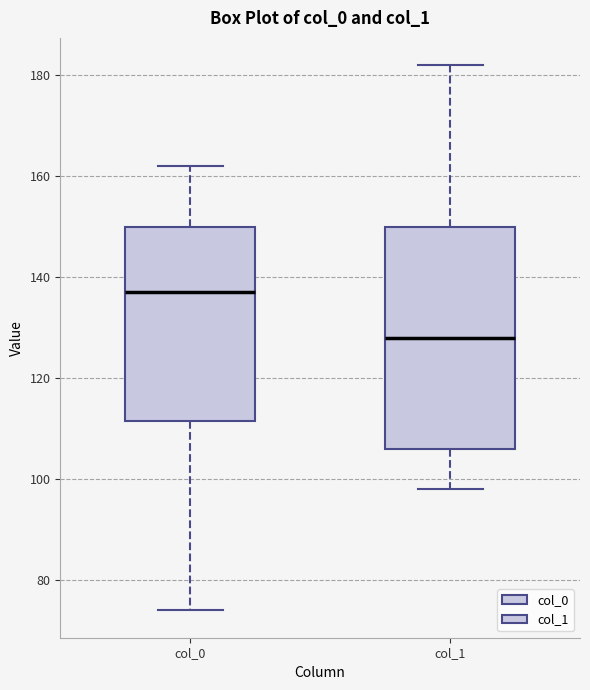

Reading left to right, transcribe this box plot: for each box, give where its median line is, the range the box spans, and where its two whiskers end, as read against the y-axis. The values are not printed on the chart, so give them approximately, as read against the axis.

col_0: median 138, box 112 to 150, whiskers 74 to 162
col_1: median 128, box 106 to 150, whiskers 98 to 182